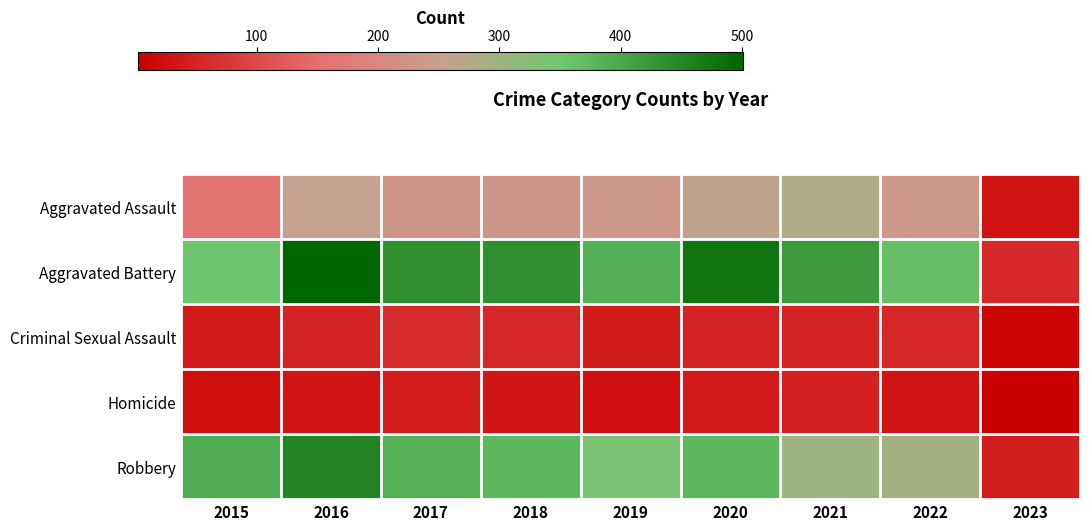

What is the total value across all series at 2023?

140